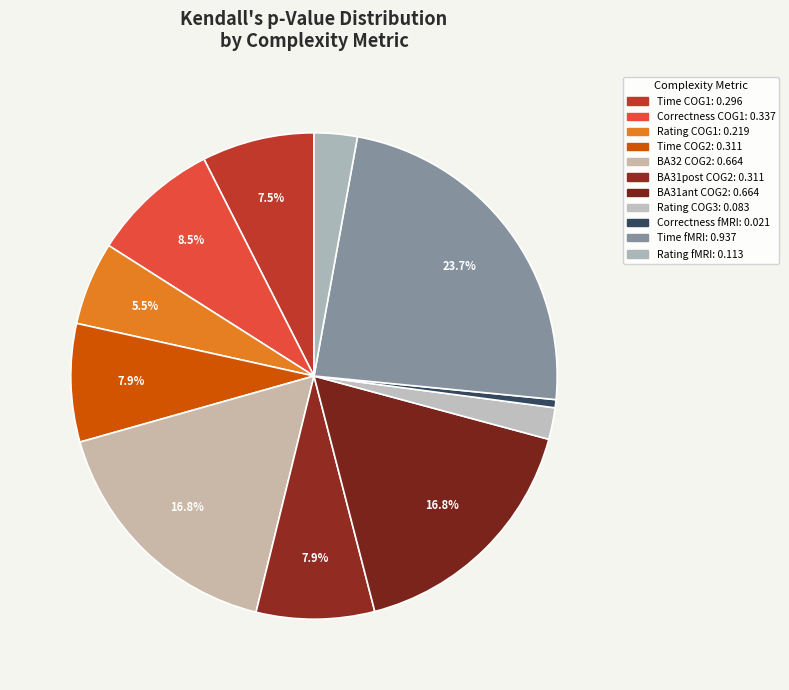

Does any single category account for the majority?

No